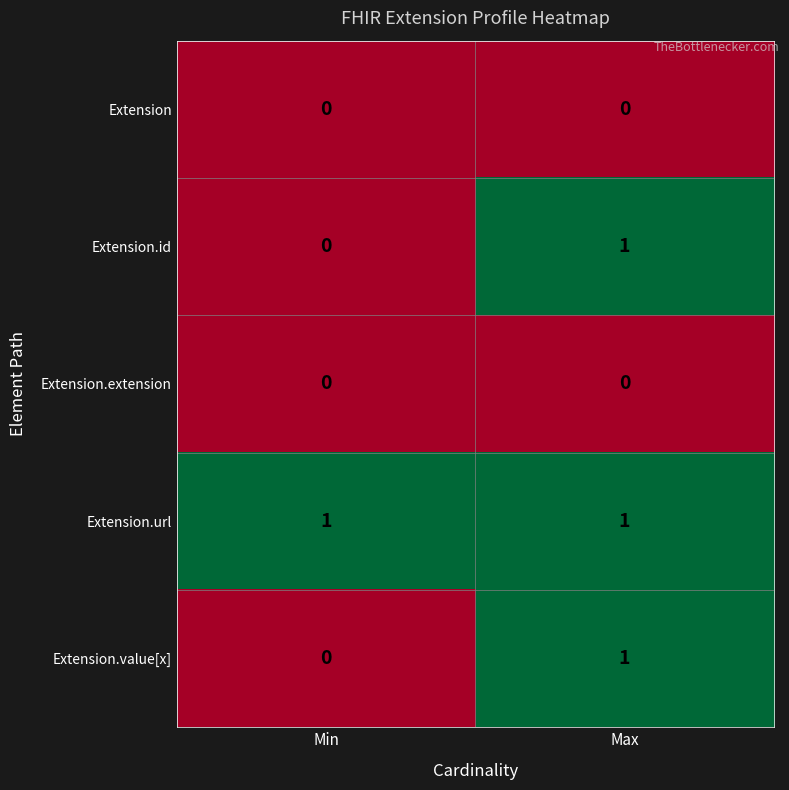

Rank the categories by Extension.id value from highest to lowest.

Max, Min